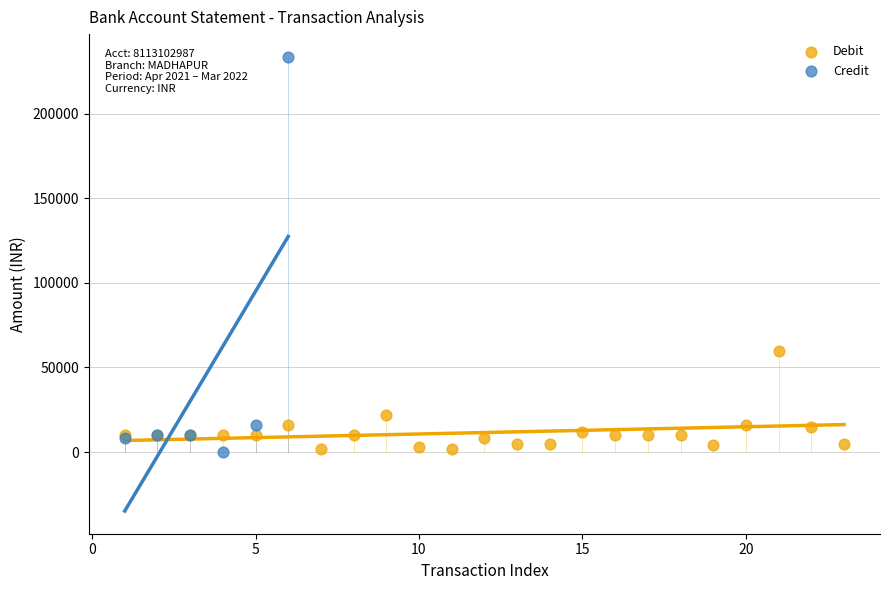

Which series reaches the maximum Y coordinate?

Credit